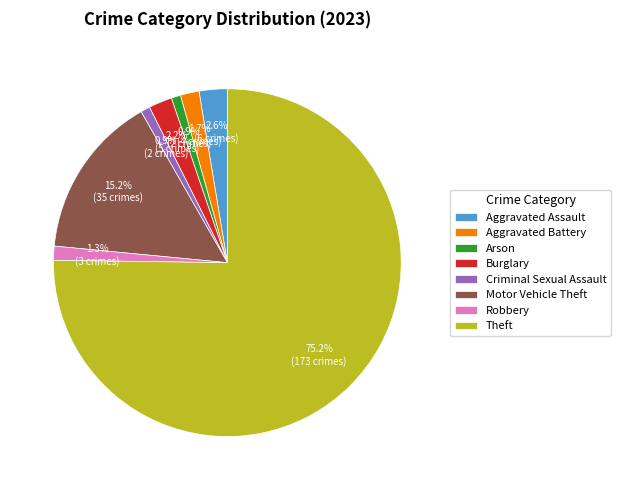

To the nearest percent, what is the difference between the largest and smallest slice percentages?

74%